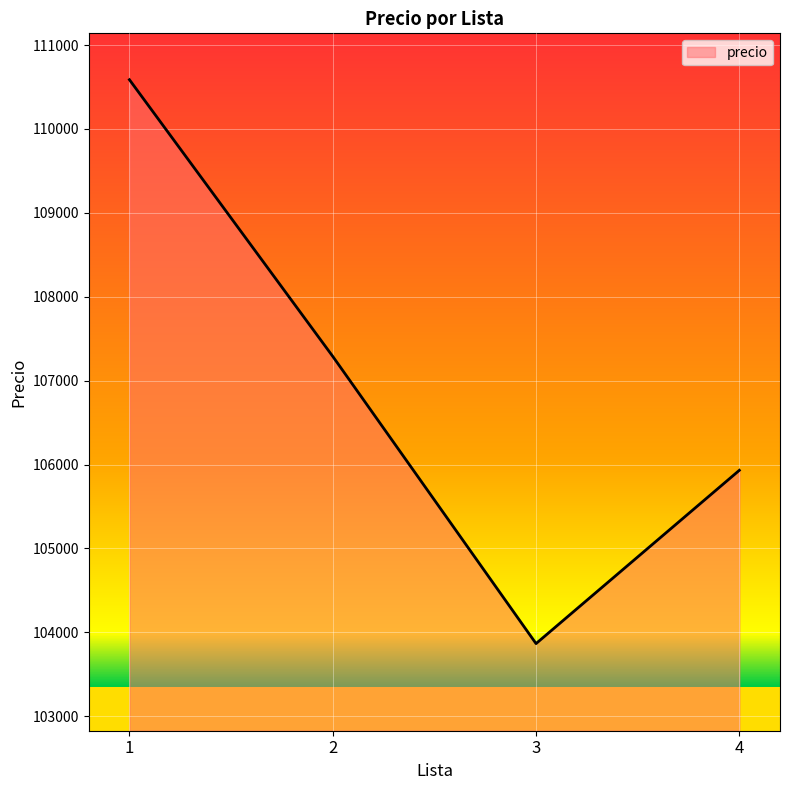

True or false: the data has more than 1 interior local peaks.

False